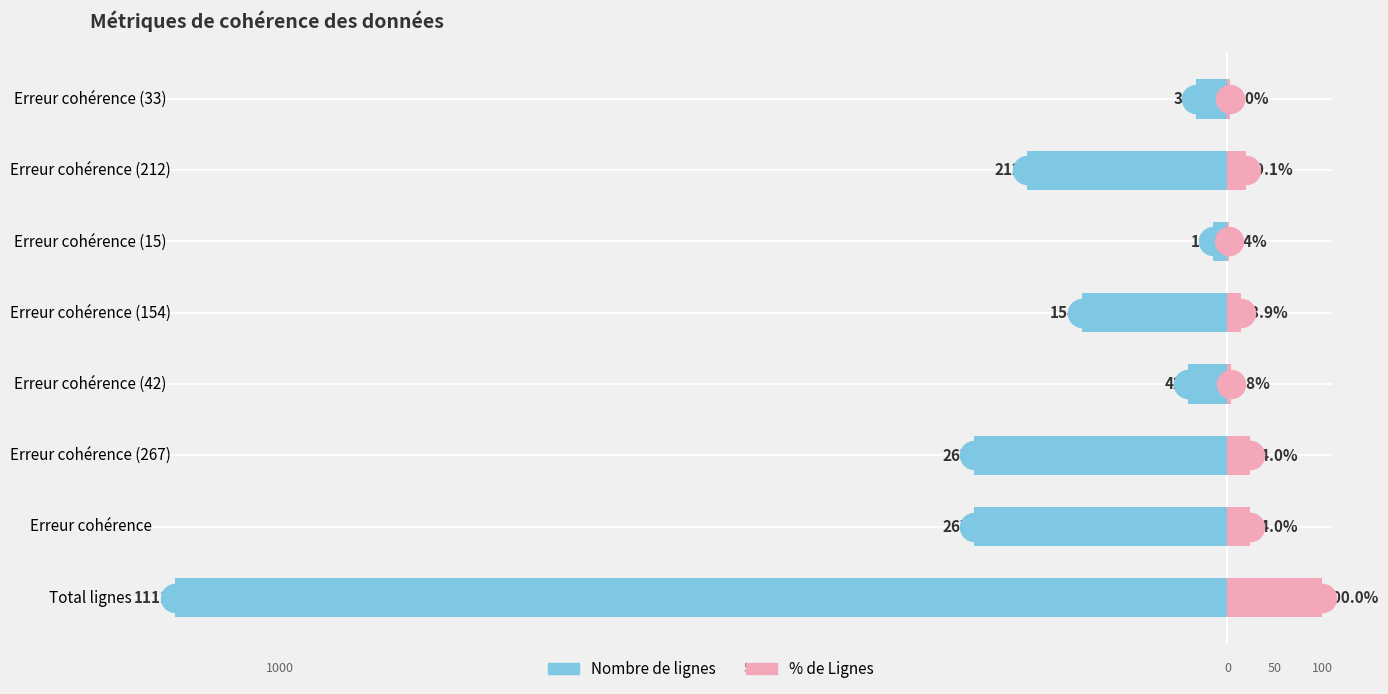

Which series reaches the minimum Y coordinate?

Nombre de lignes